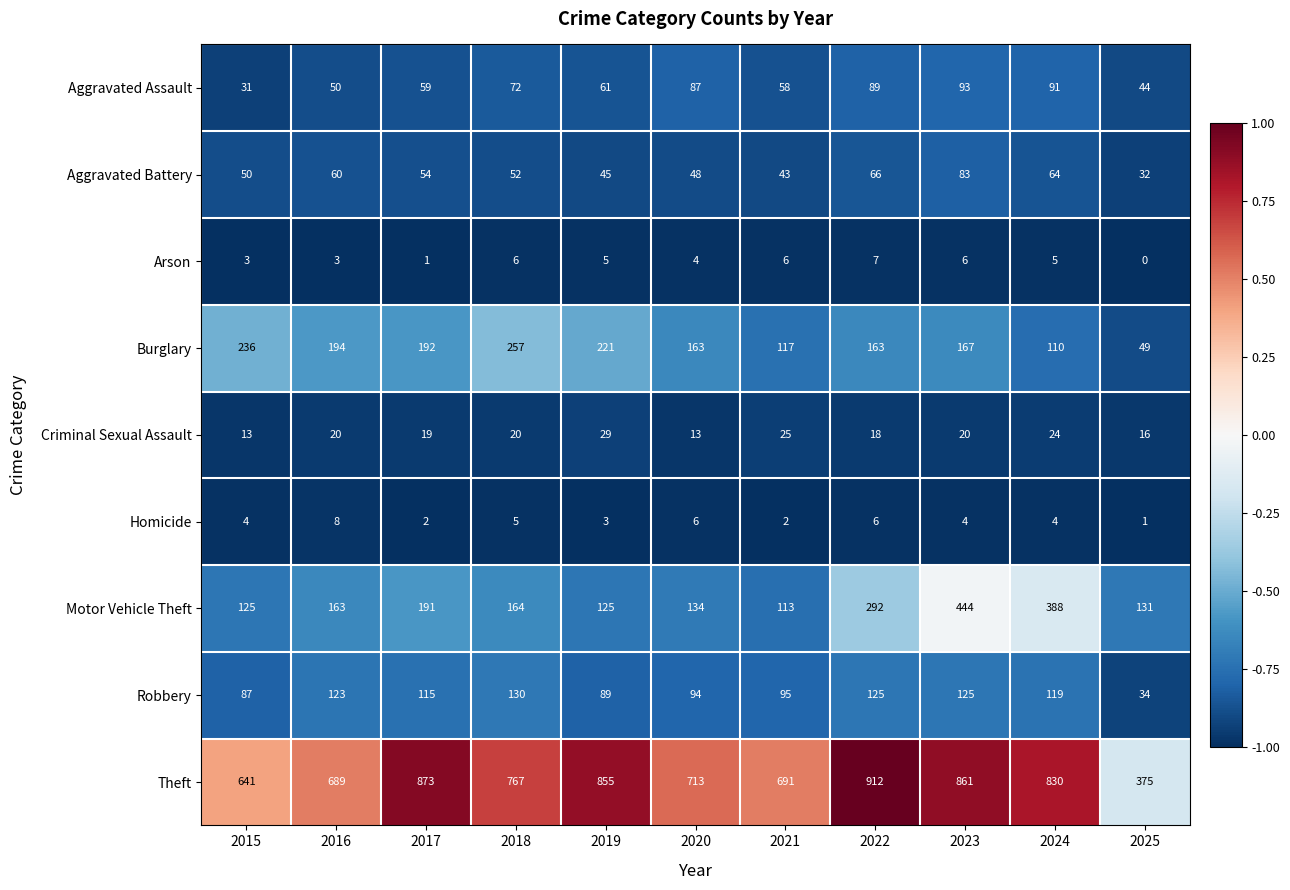

What is the difference between the Arson values at 2016 and 2018?

3